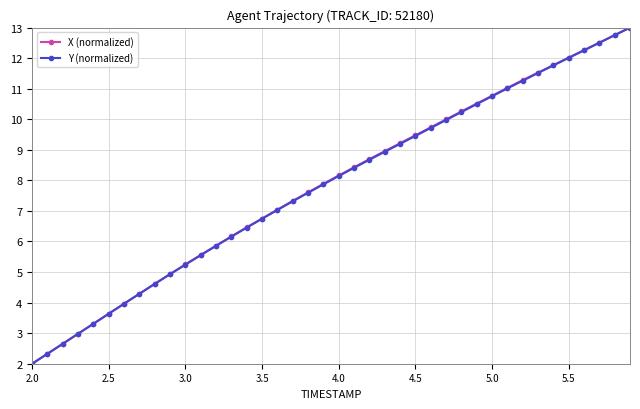

True or false: X (normalized) has more than 0 interior local peaks.

False